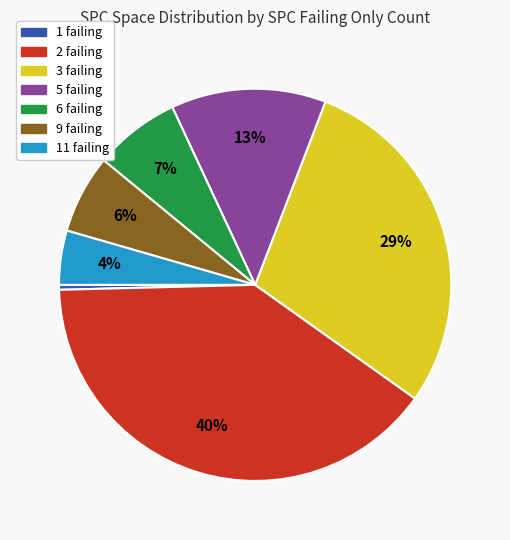

To the nearest percent, what is the average slice percentage?

14%